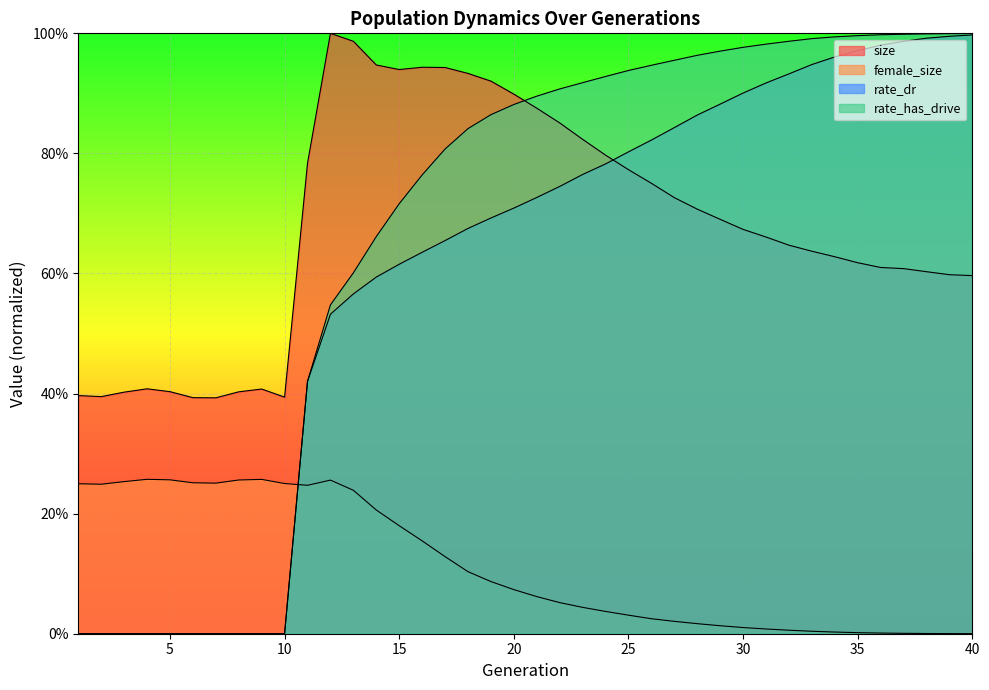

Where is female_size nearest to the value 0?

40